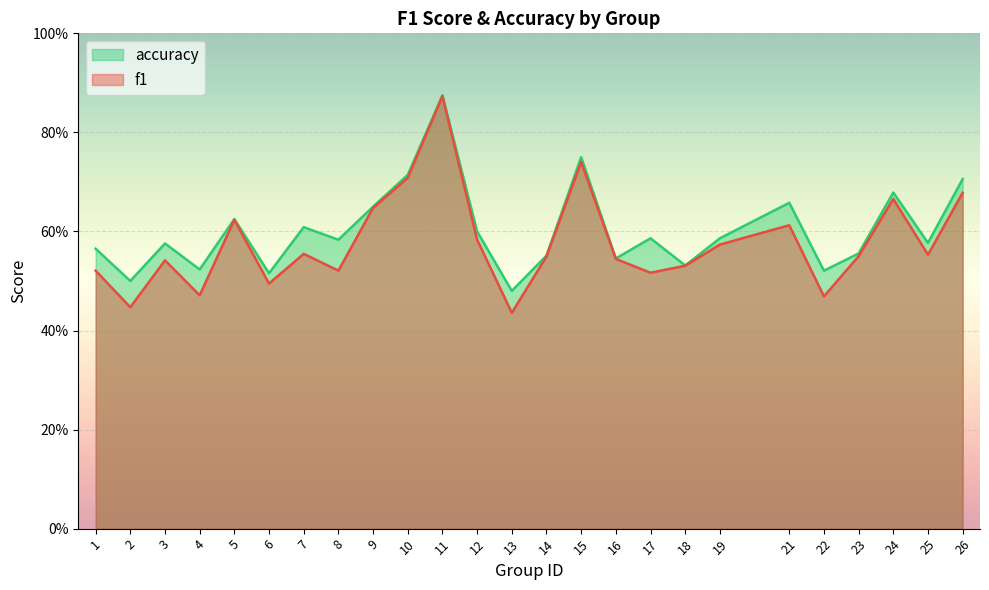

List the series in order of their peak value, lowest first.

f1, accuracy